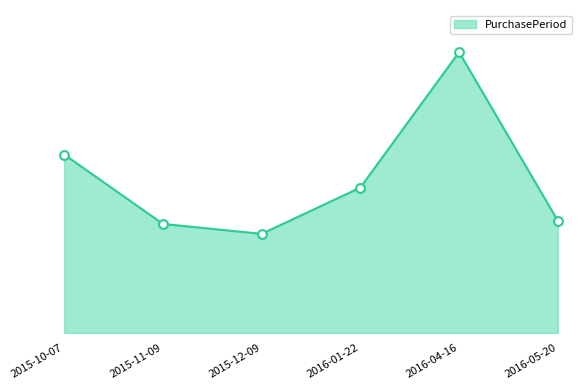

Is this an area chart (filled region under the line)?

Yes